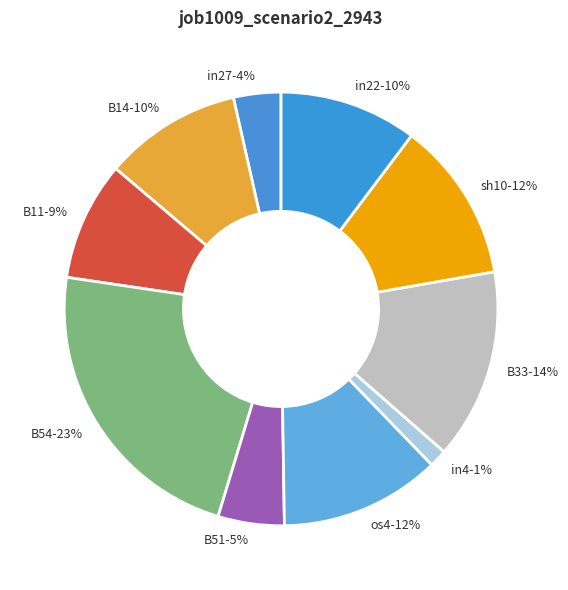

Which slice is the smallest?

in4